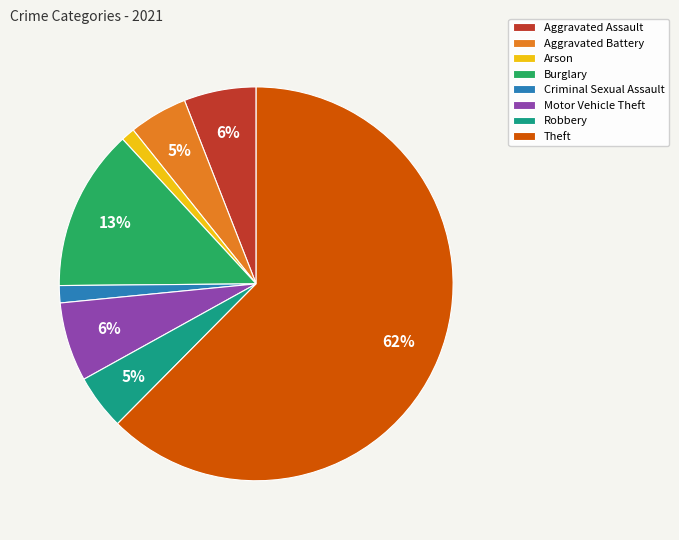

Which has a higher value, Aggravated Assault or Theft?

Theft